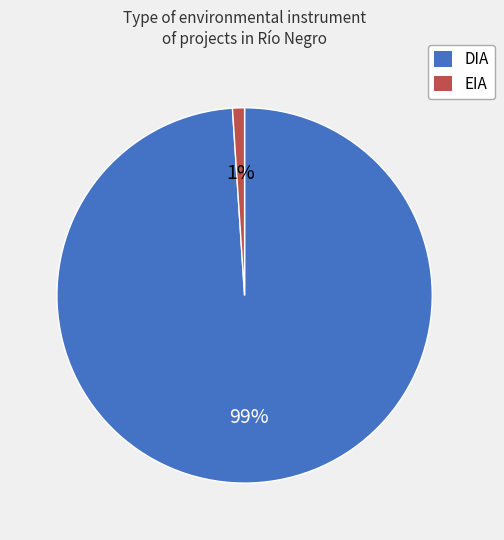

Does any single category account for the majority?

Yes